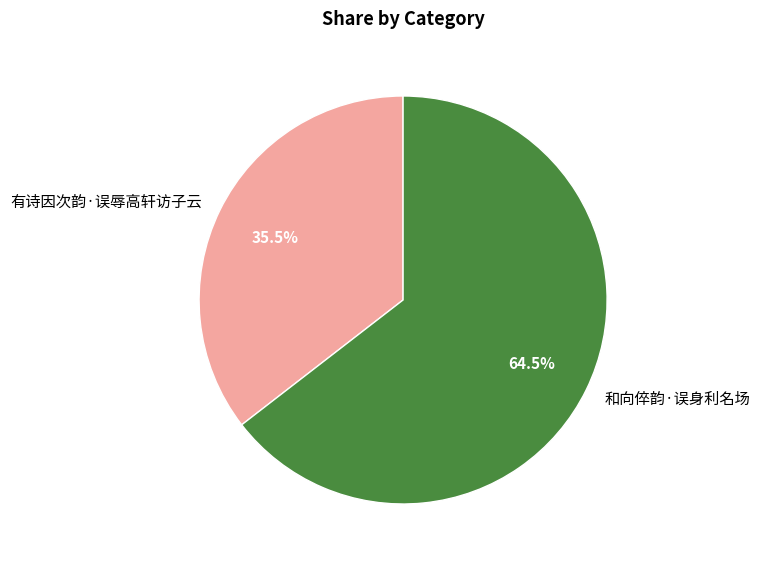

How many slices are in this pie chart?

2